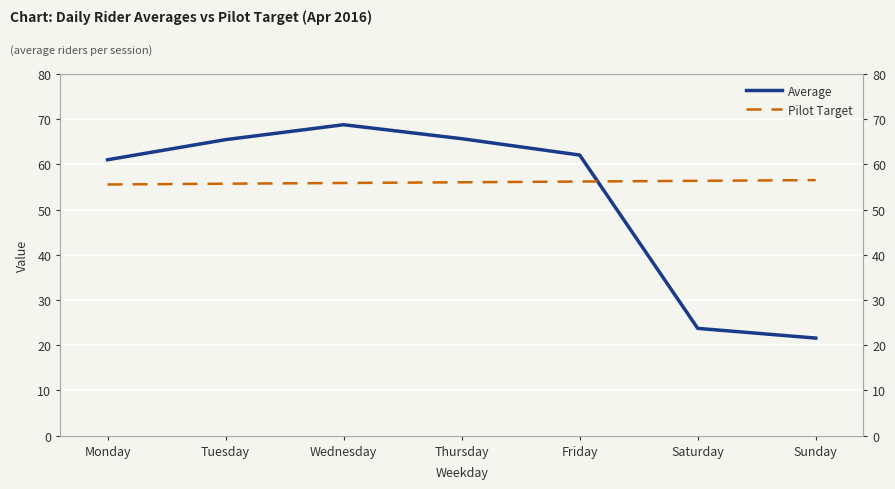

The Pilot Target series shows 32.6 at Thursday. True or false?

False